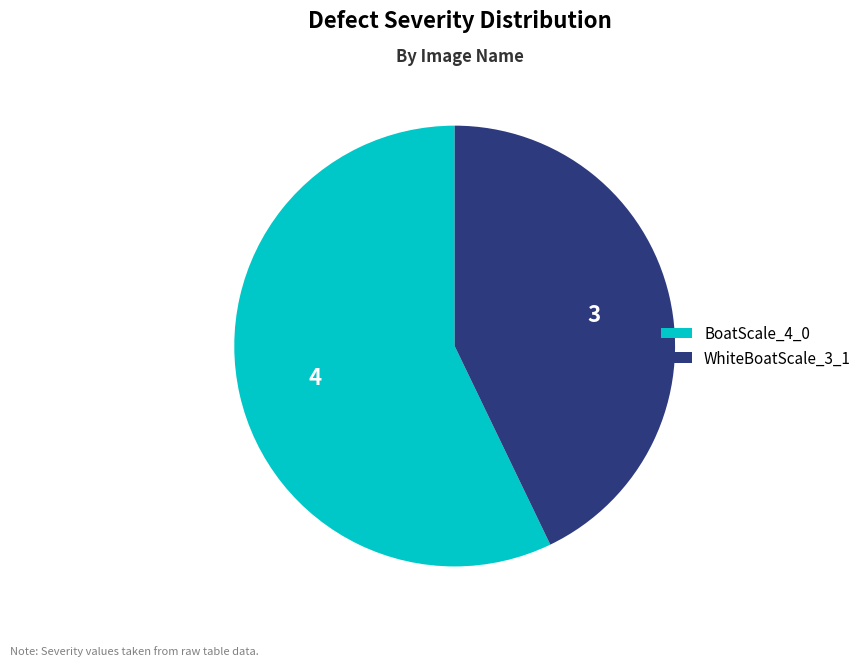

Is BoatScale_4_0 the majority of the pie?

Yes